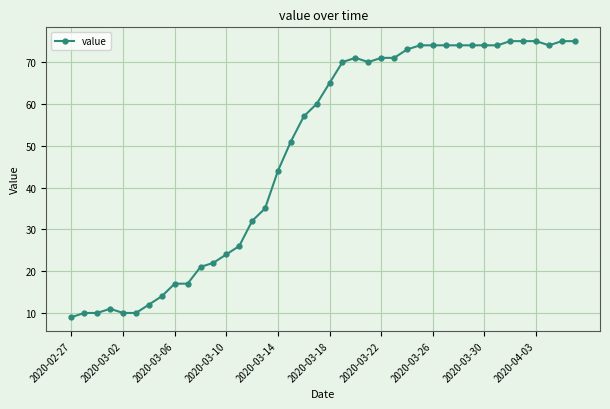

What is the difference between the second highest and minimum values?

66